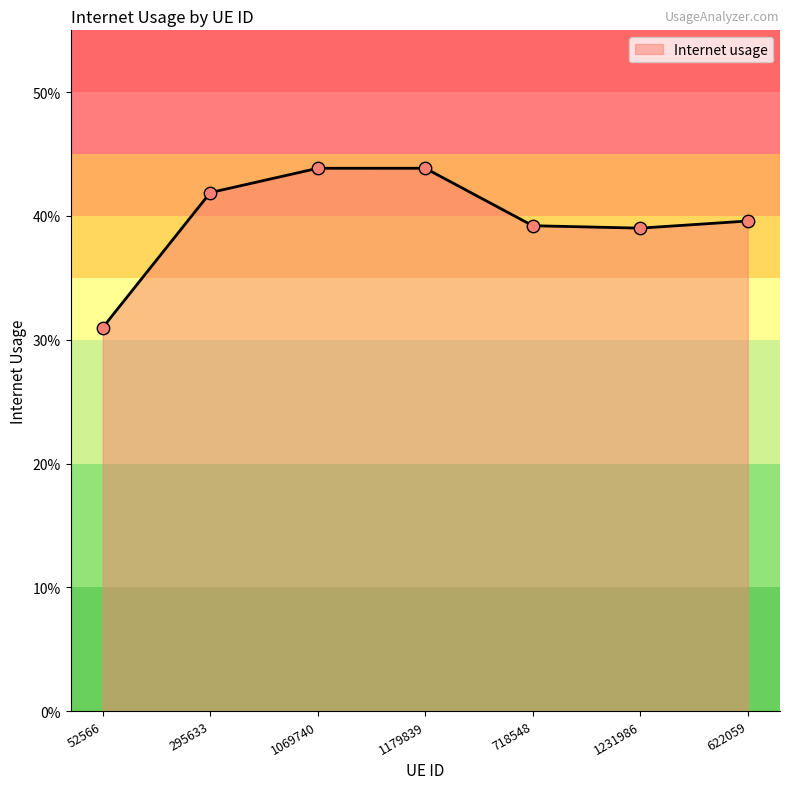

Which has a higher value, 295633 or 1069740?

1069740